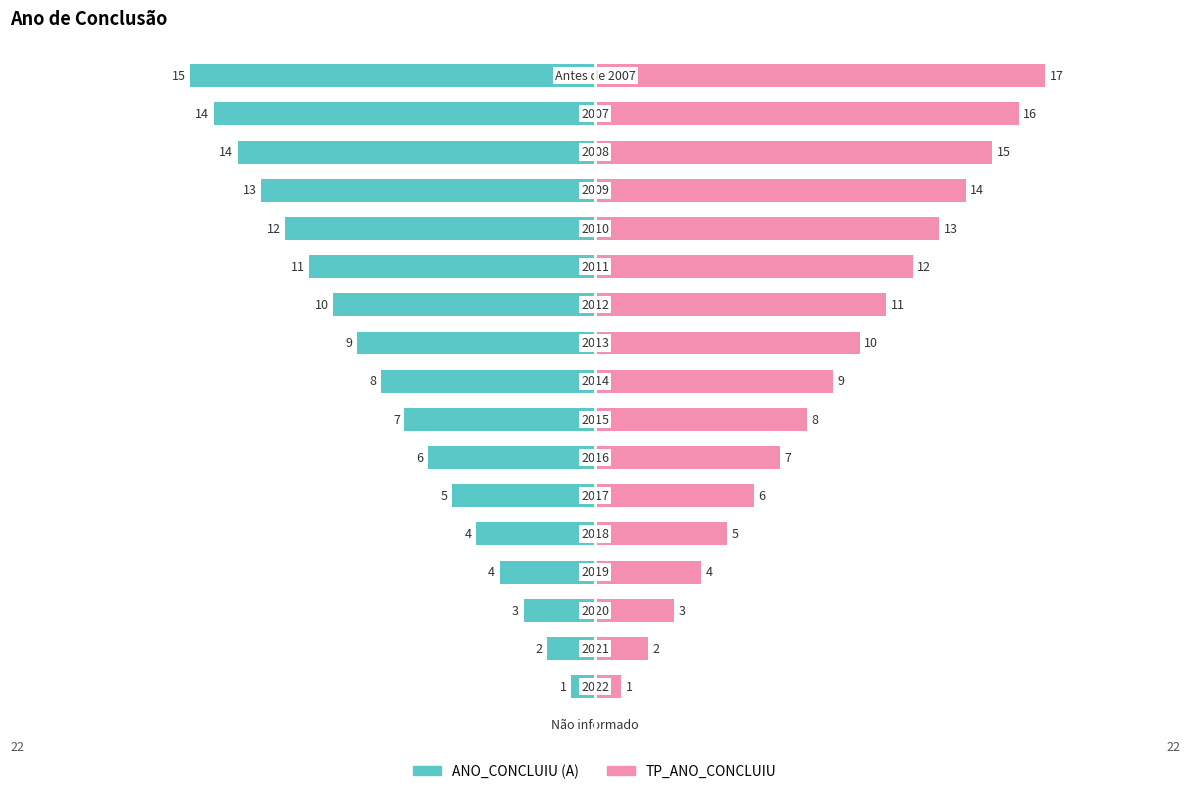

Count the number of categories in the chart.

18